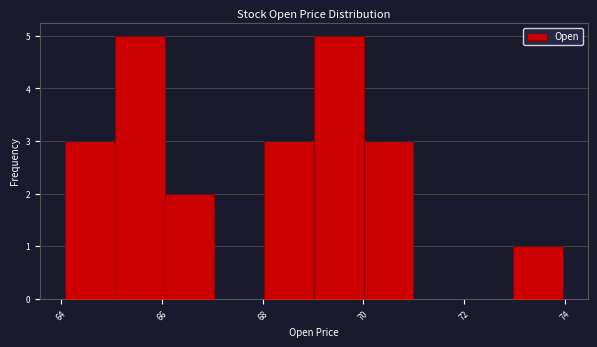

Reading left to right, list every bar in this chart as the range it spans on the x-axis followed by its height. Neither the bar edges nor the heights are printed on the chart, so give them approximately, as read against the axes.

64 to 65: 3
65 to 66: 5
66 to 67: 2
67 to 68: 0
68 to 69: 3
69 to 70: 5
70 to 71: 3
71 to 72: 0
72 to 73: 0
73 to 74: 1